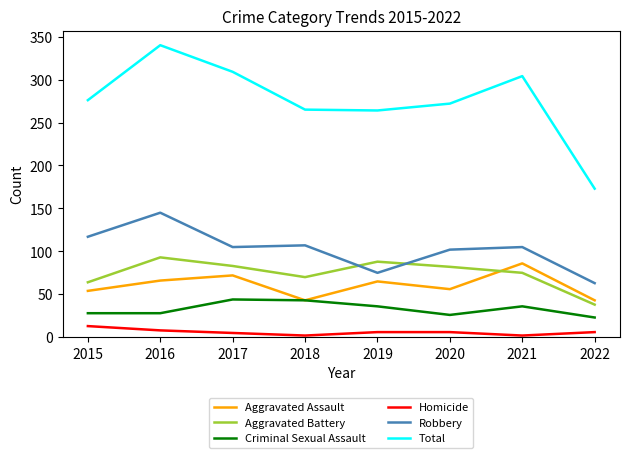

Which category has the lowest value in the Aggravated Battery series?

2022